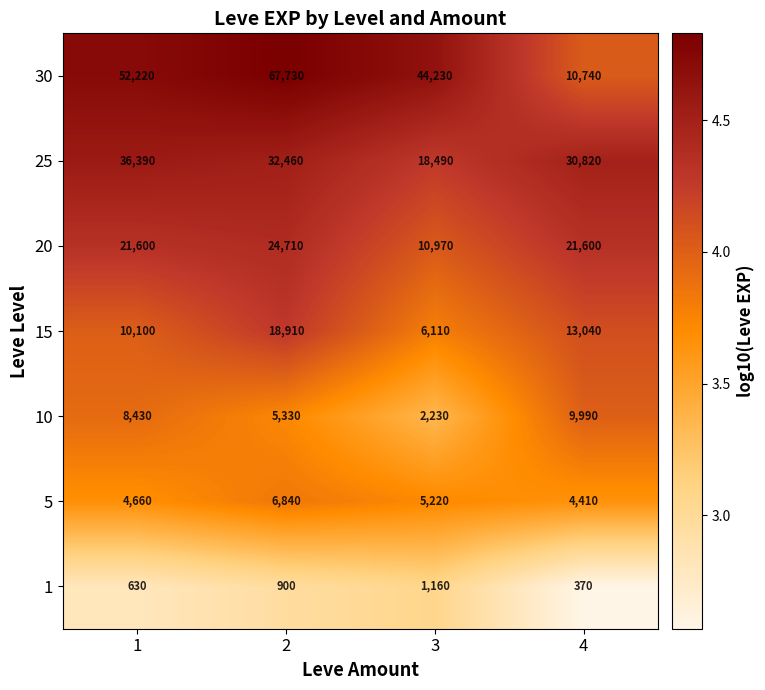

What is the highest value of the 25 series?

36390